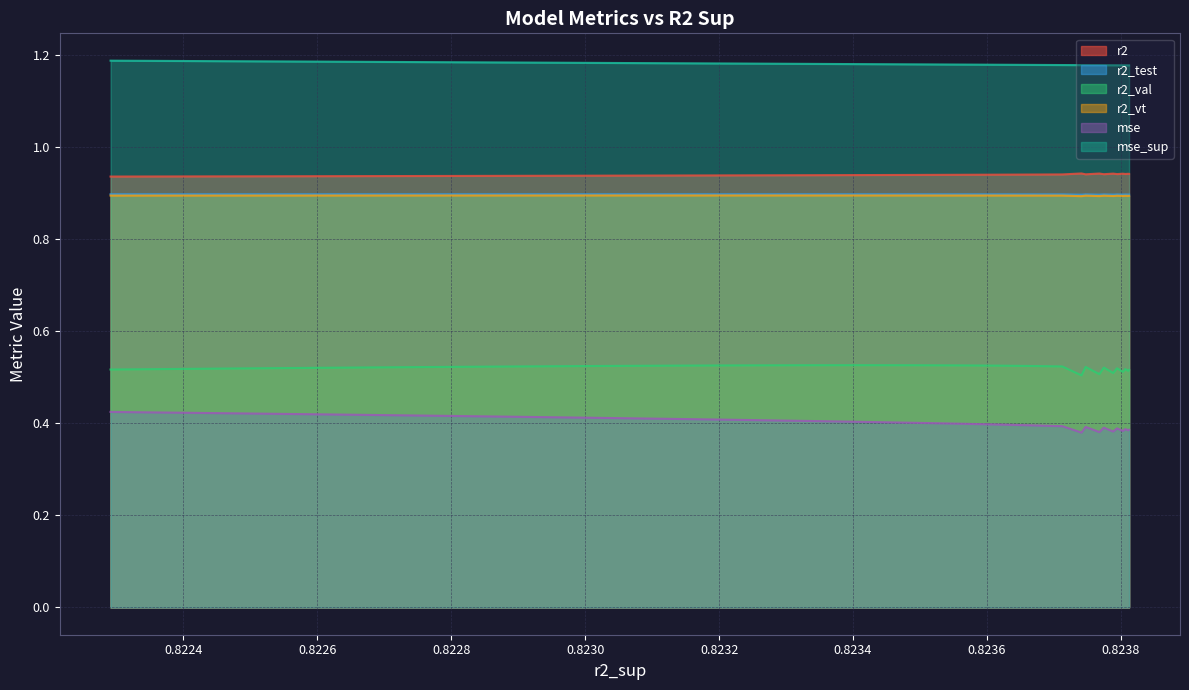

Which series has the largest total across all categories?

mse_sup